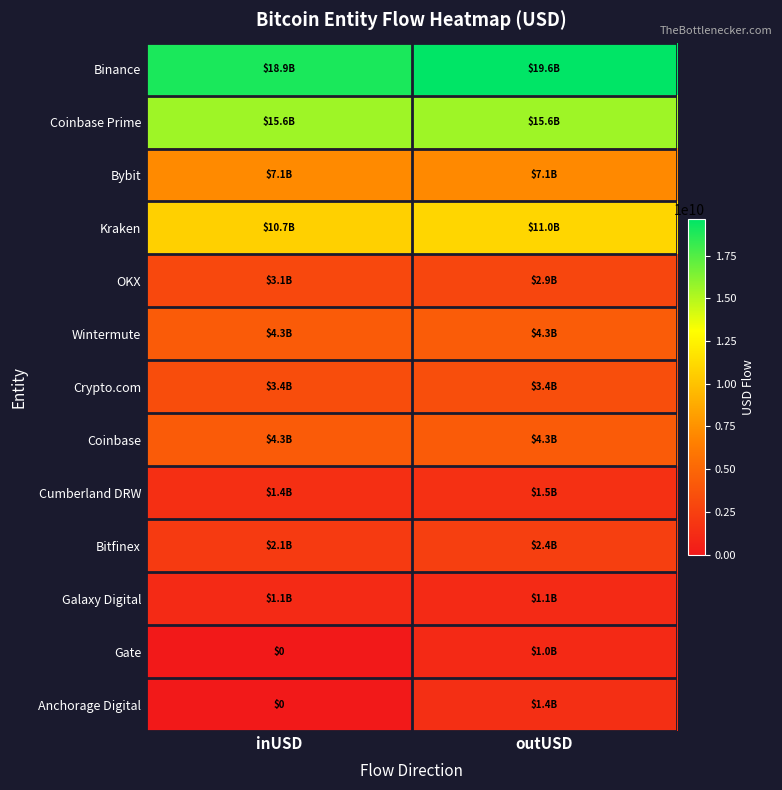

True or false: OKX has a value of 3066290842.4 at inUSD.

True